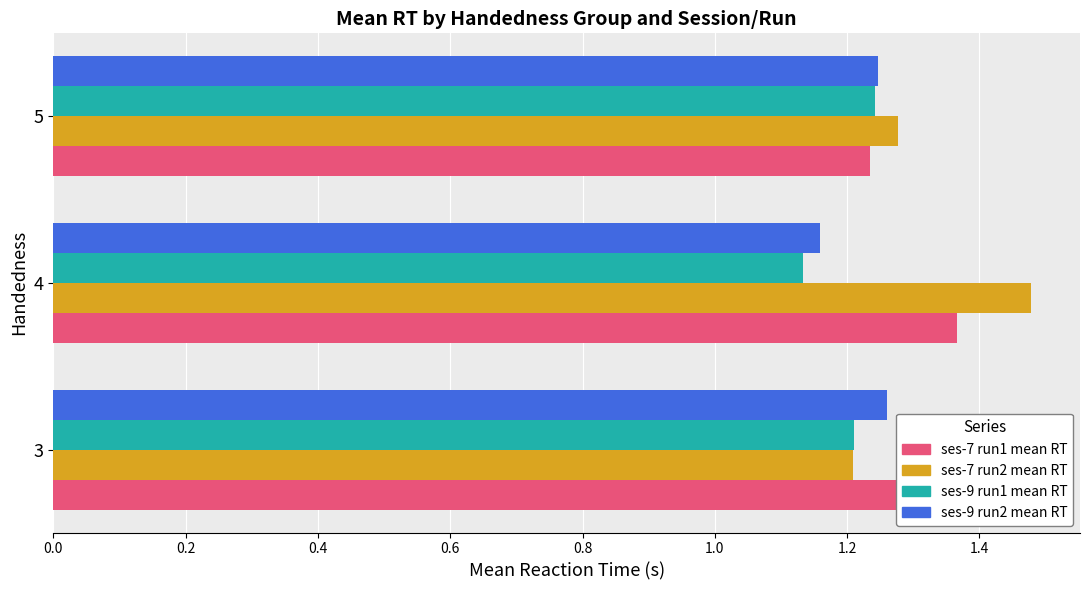

List the labels in order of ses-7 run1 mean RT value, smallest first.

5, 3, 4